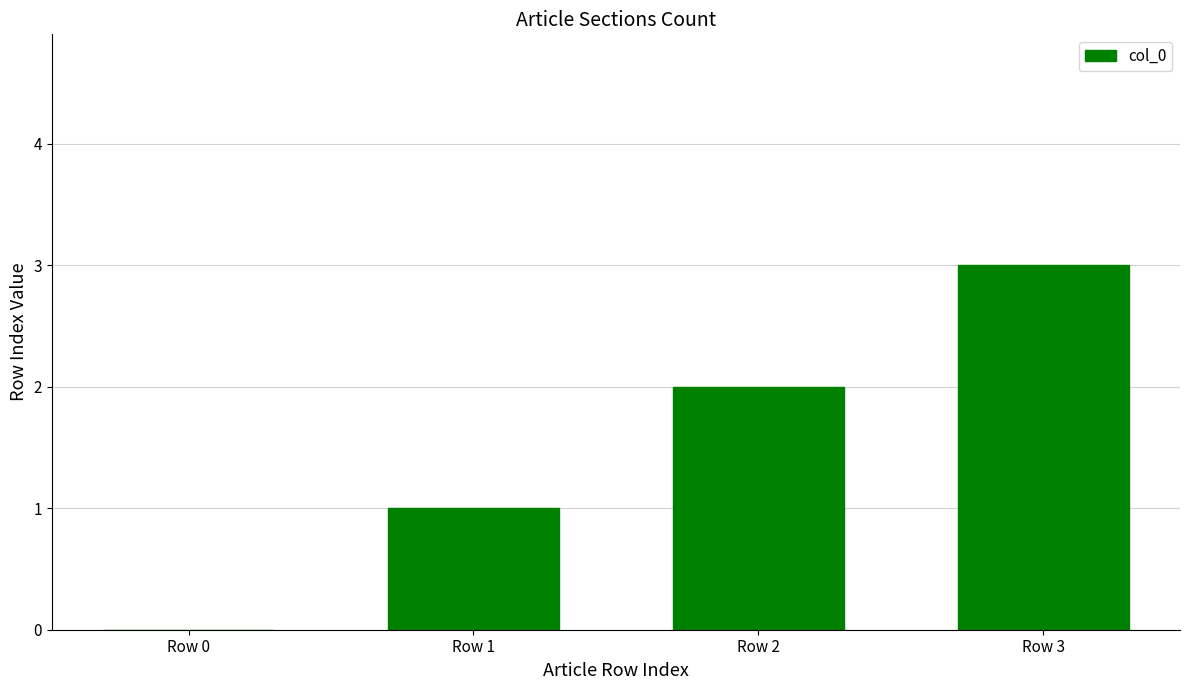

Between Row 1 and Row 3, which is larger?

Row 3